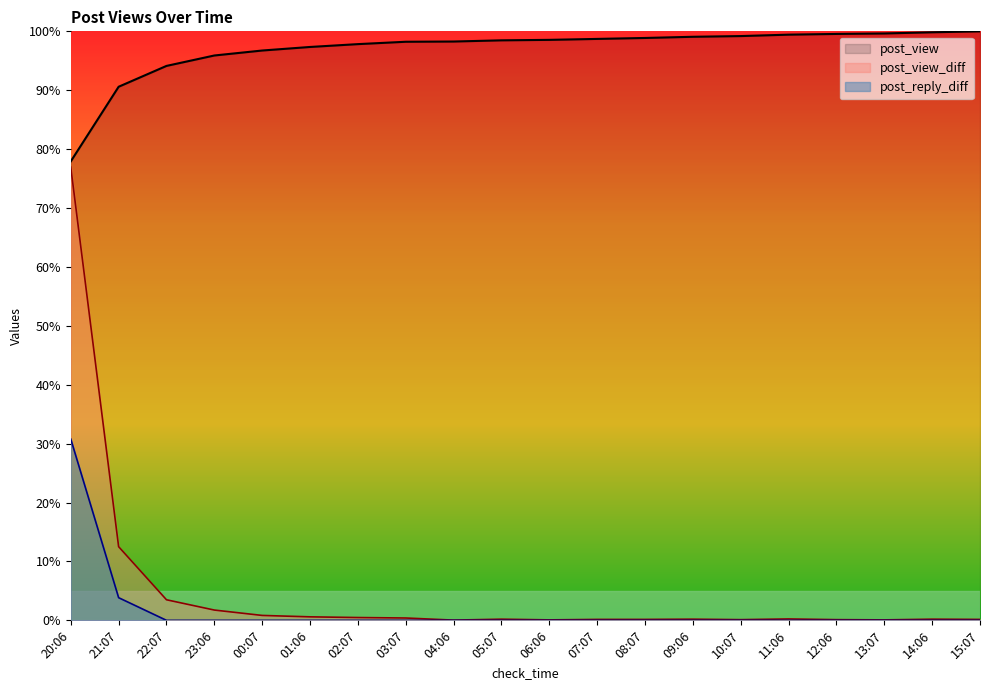

Which category has the lowest value in the post_reply_diff series?

22:07